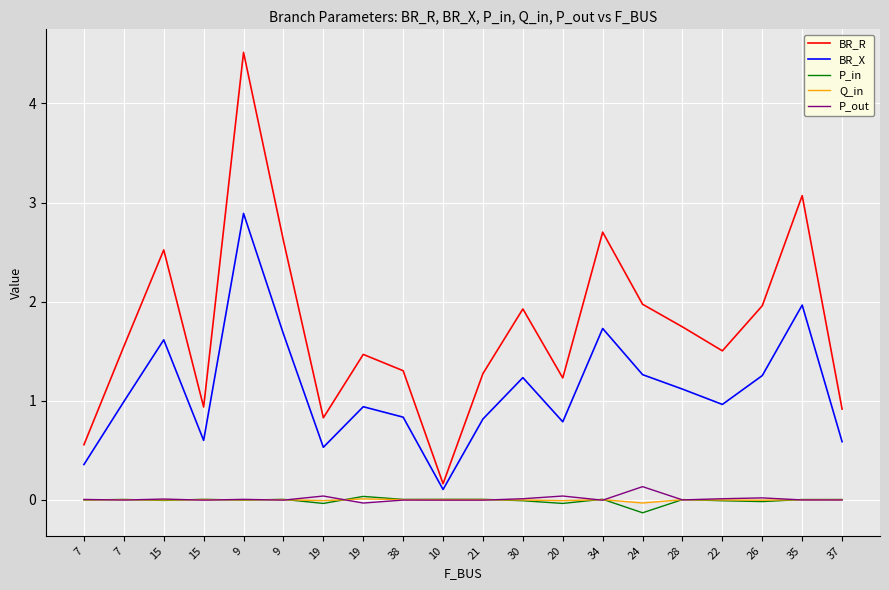

Is the value of BR_X at 19 greater than the value of P_in at 38?

Yes